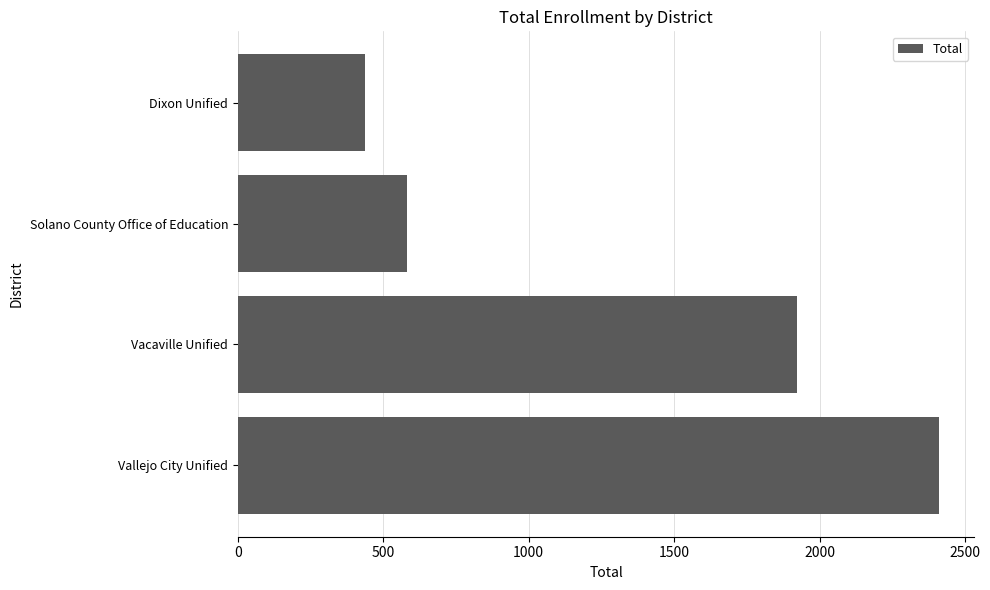

At which label is the value closest to 1425?

Vacaville Unified